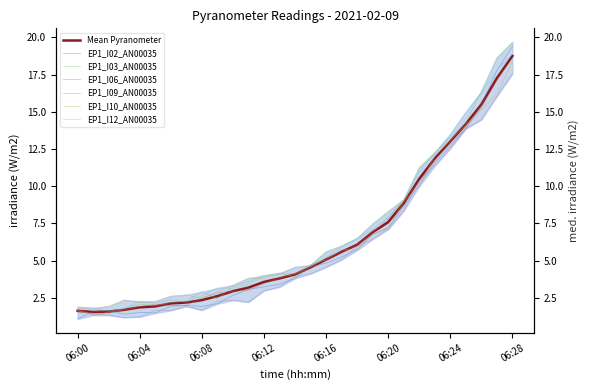

Where is the first local minimum for EP1_I12_AN00035?

06:02